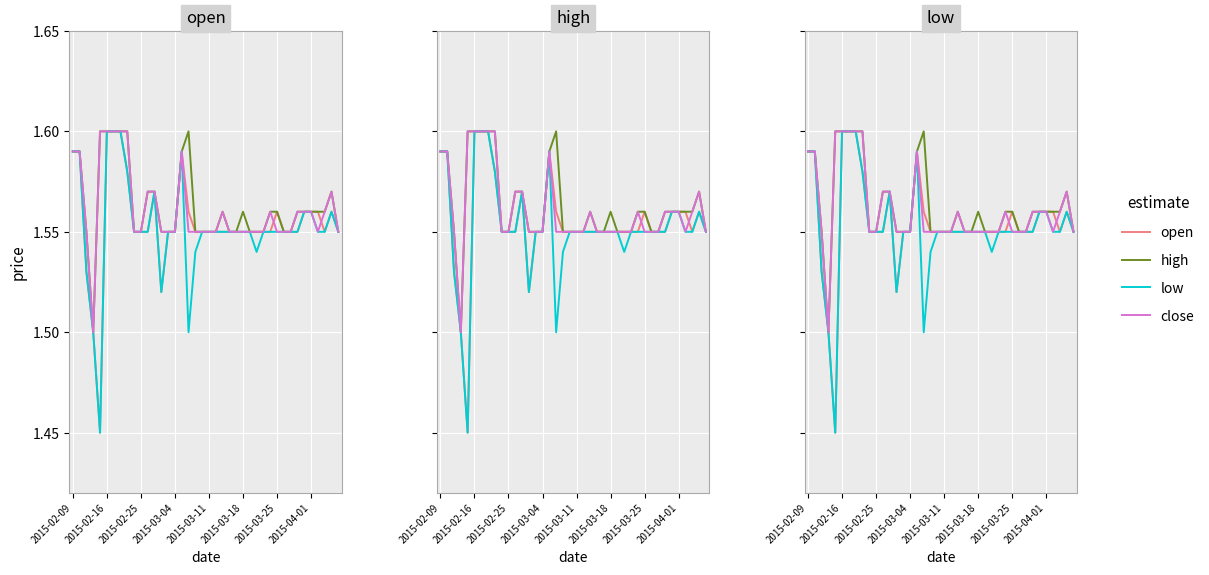

What is the minimum value for high?

1.5